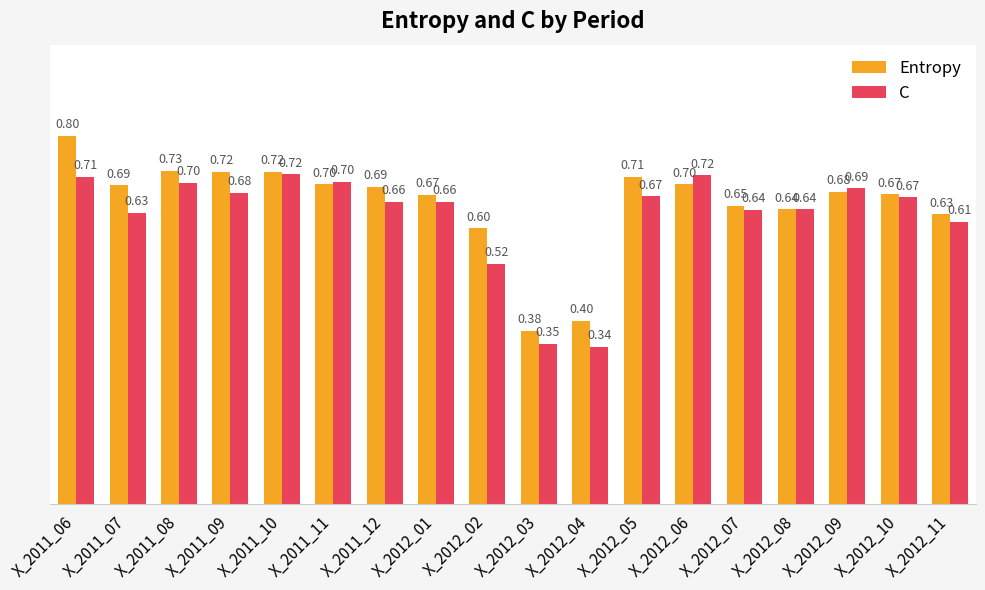

What is the sum of all Entropy values?

11.8